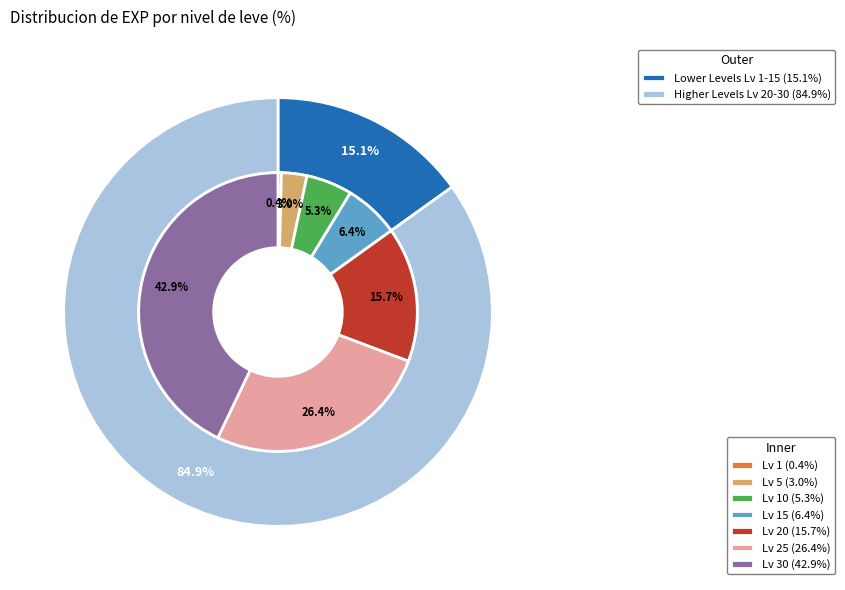

To the nearest percent, what percentage of the pie is Leve Level 15?

6%